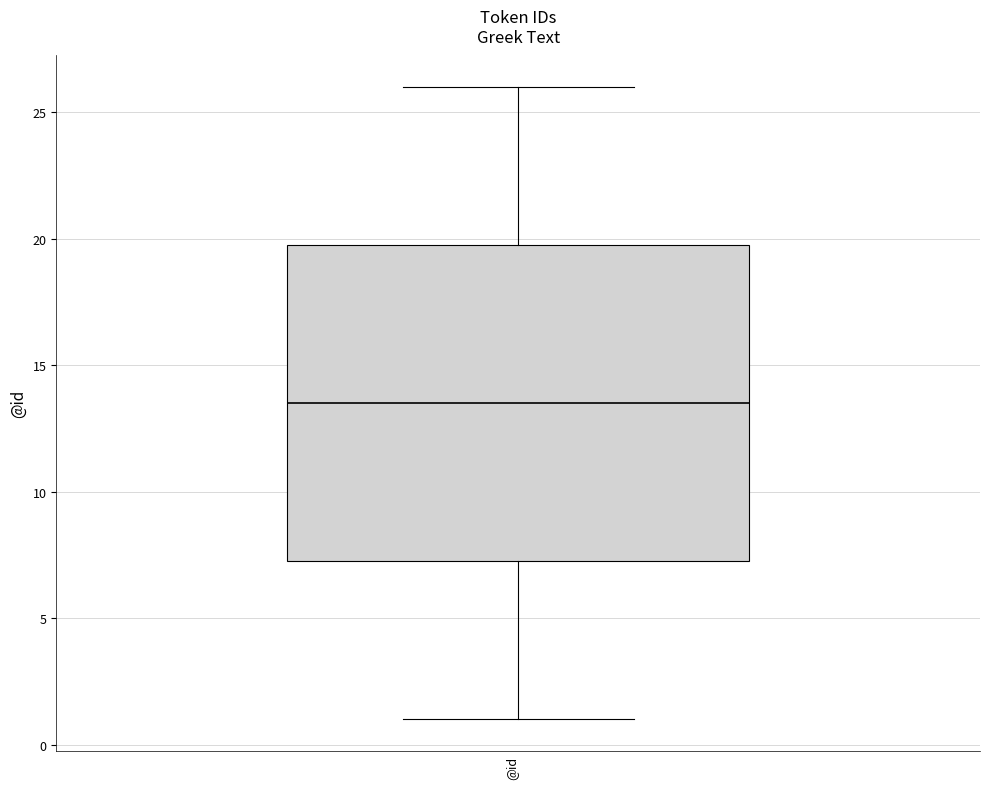

Where does the median line of the box for @id sit on the y-axis? The values are not printed on the chart, so give them approximately, as read against the axis.

13.5